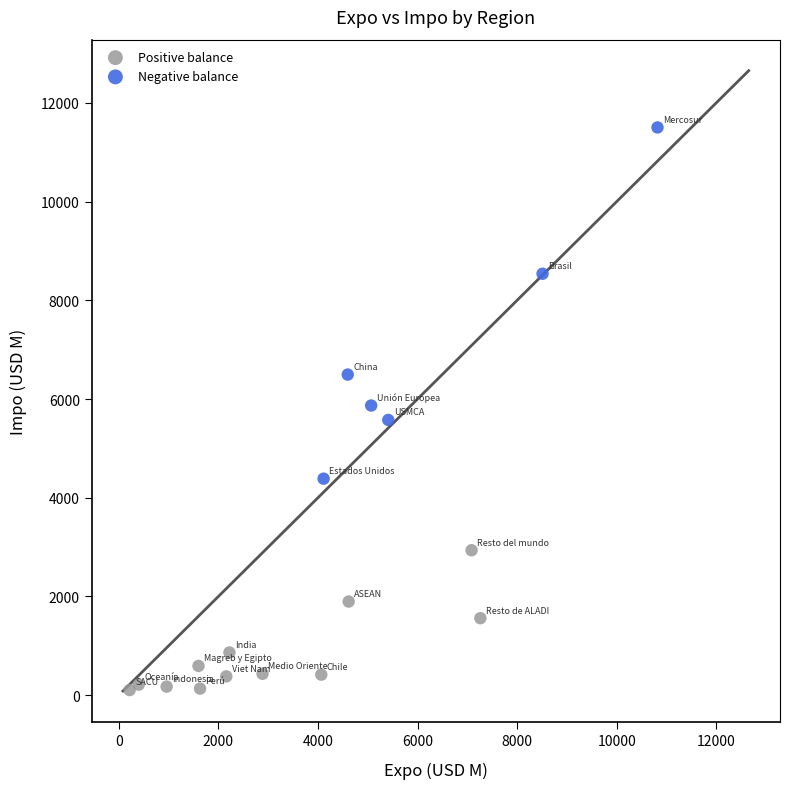

Which series contains the highest Y value?

Negative balance